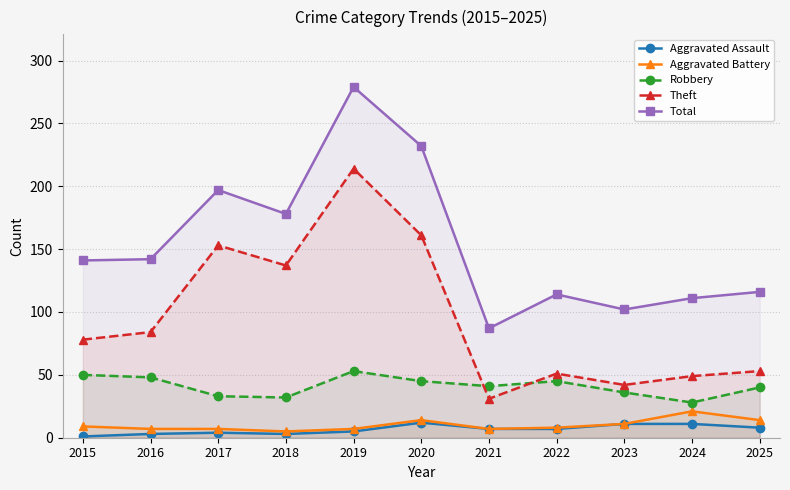

What is the value of the Aggravated Assault point at the 11th from the left?

8